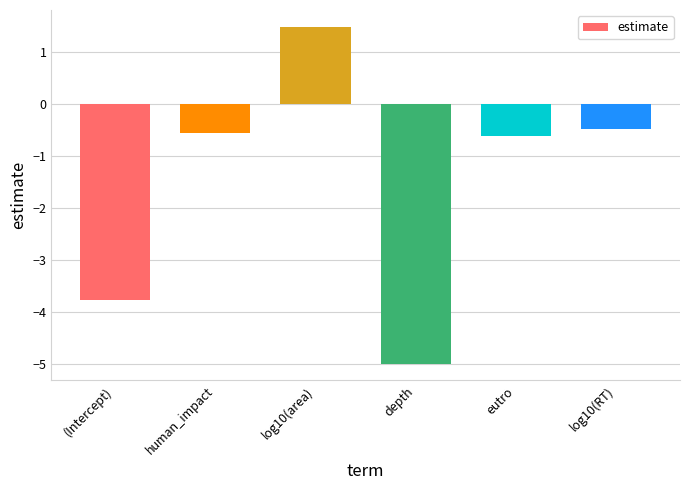

What is the greatest value displayed?

1.5